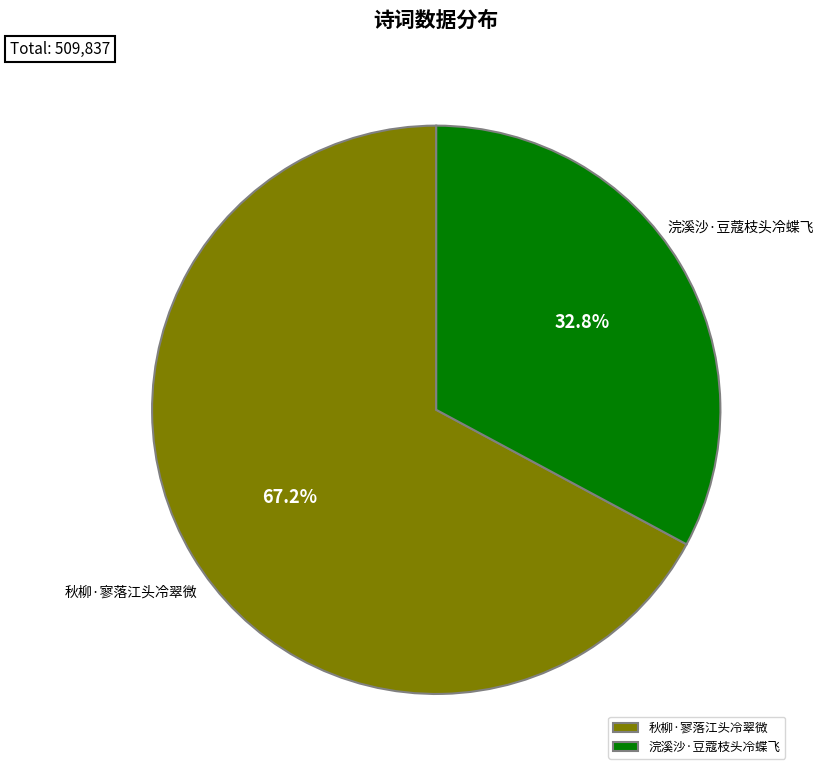

Is there a majority slice in this chart?

Yes